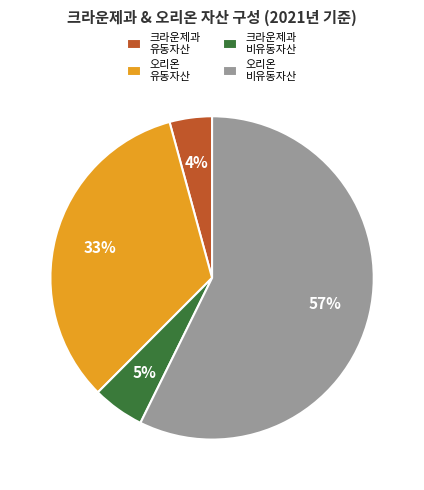

Which slice is the smallest?

크라운제과 유동자산